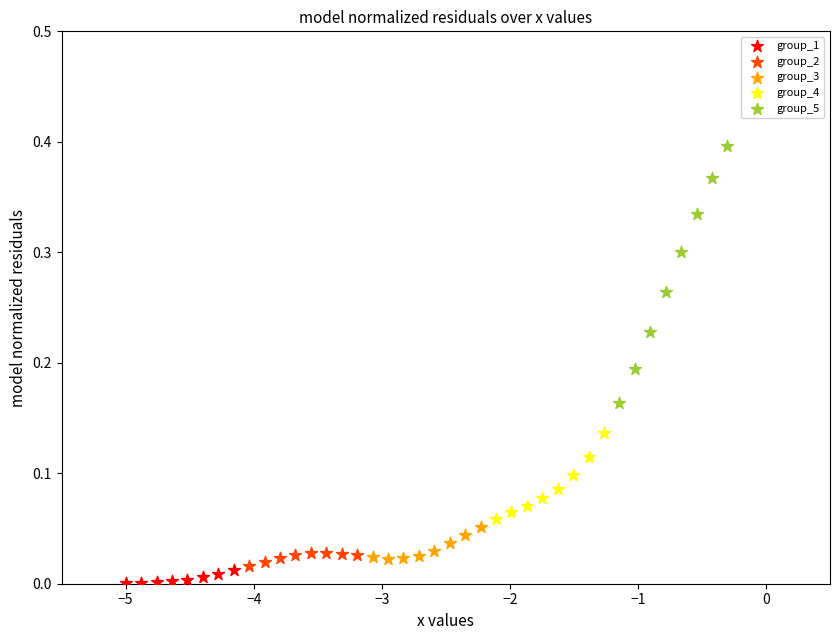

What are all the series names shown in the legend?

group_1, group_2, group_3, group_4, group_5